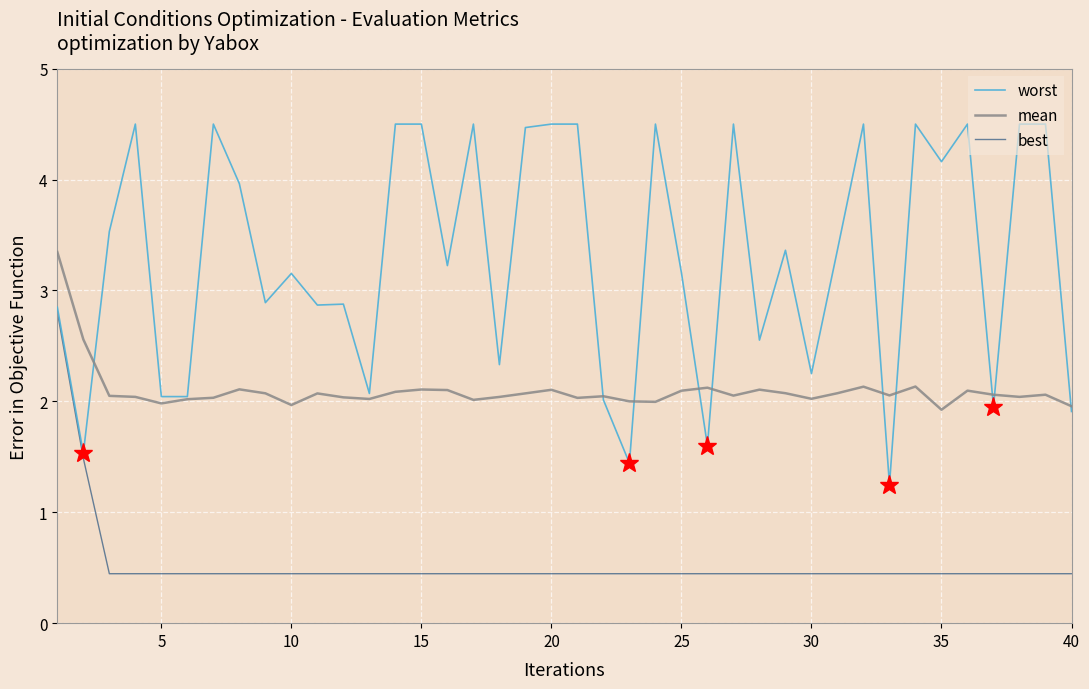

What is the greatest value displayed?

4.5